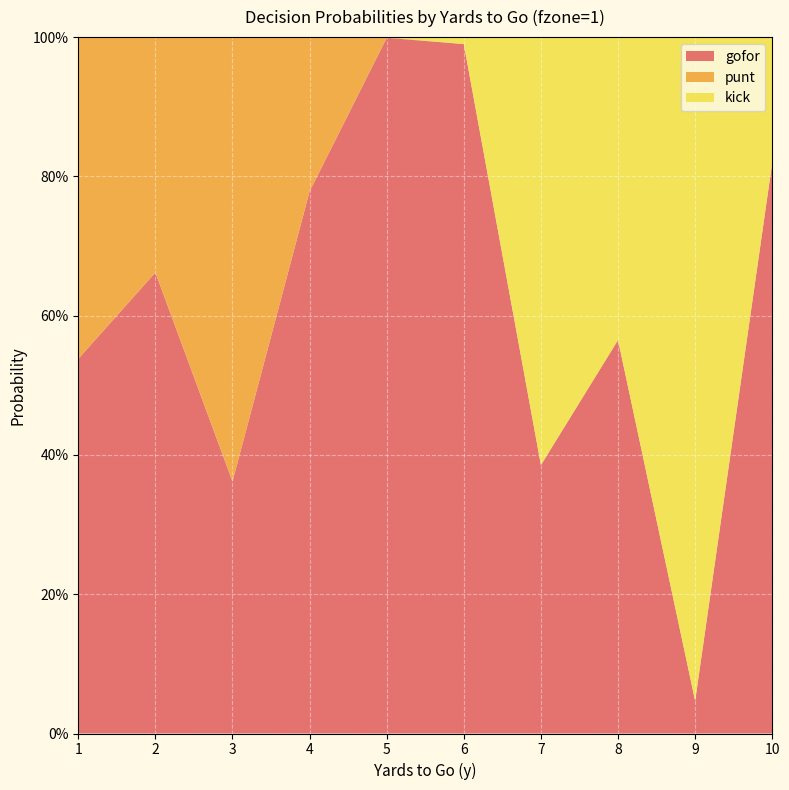

Reading left to right, extract all data points from this chart.

gofor: 1=0.5	2=0.7	3=0.4	4=0.8	5=1.0	6=1.0	7=0.4	8=0.6	9=0.0	10=0.8
punt: 1=0.5	2=0.3	3=0.6	4=0.2	5=0.0	6=0.0	7=0.0	8=0.0	9=0.0	10=0.0
kick: 1=0.0	2=0.0	3=0.0	4=0.0	5=0.0	6=0.0	7=0.6	8=0.4	9=1.0	10=0.2